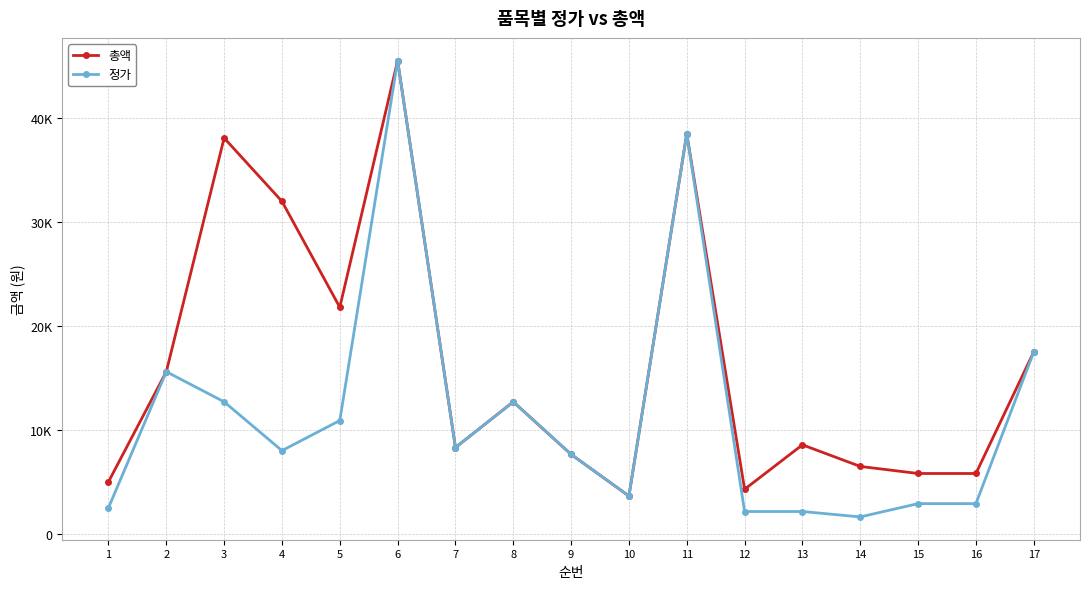

True or false: 정가 has more than 0 points higher than both neighbors.

True